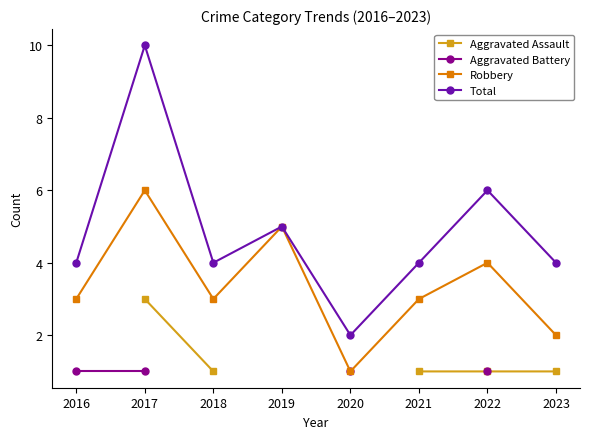

Rank the series at 2022 from lowest to highest value.

Aggravated Assault, Aggravated Battery, Robbery, Total